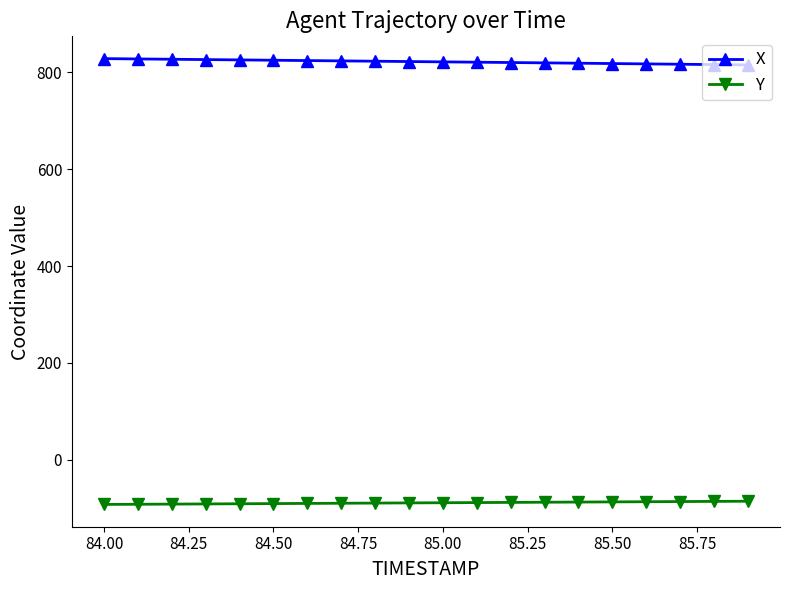

Rank the series by their average value, from lowest to highest.

Y, X